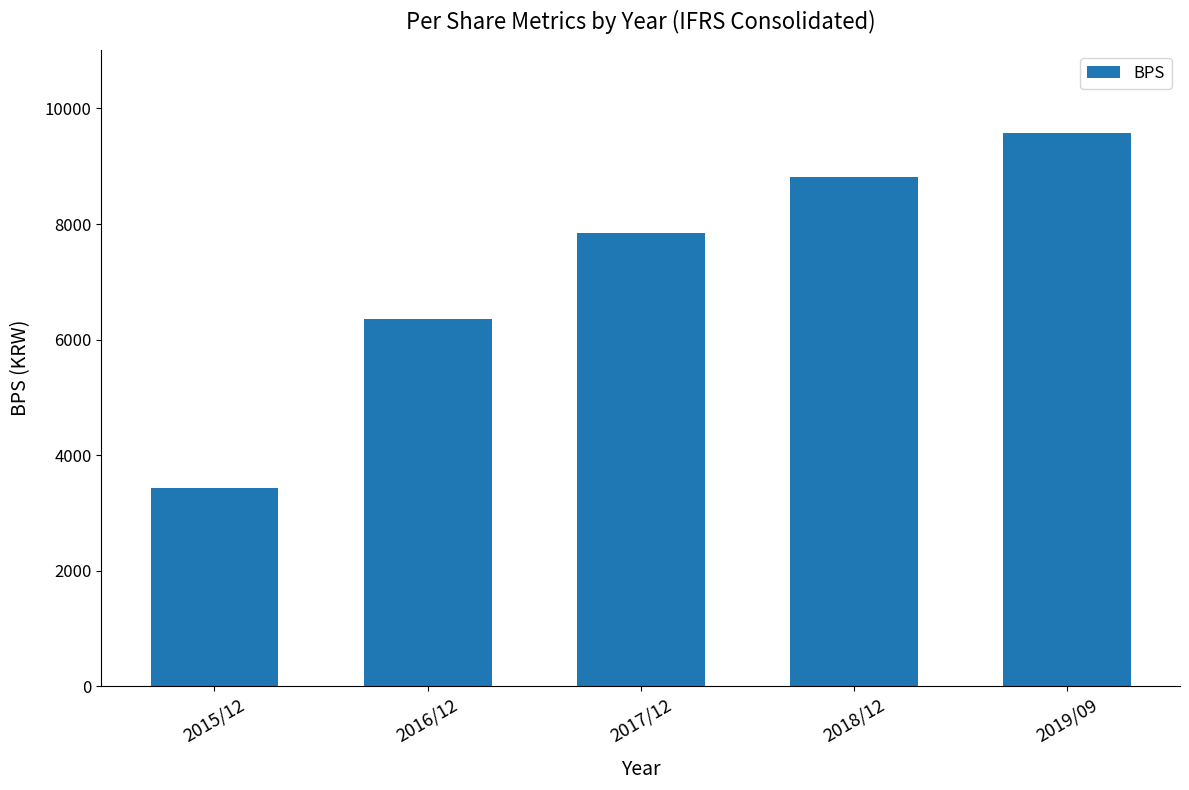

What is the difference between the values at 2017/12 and 2019/09?

1726